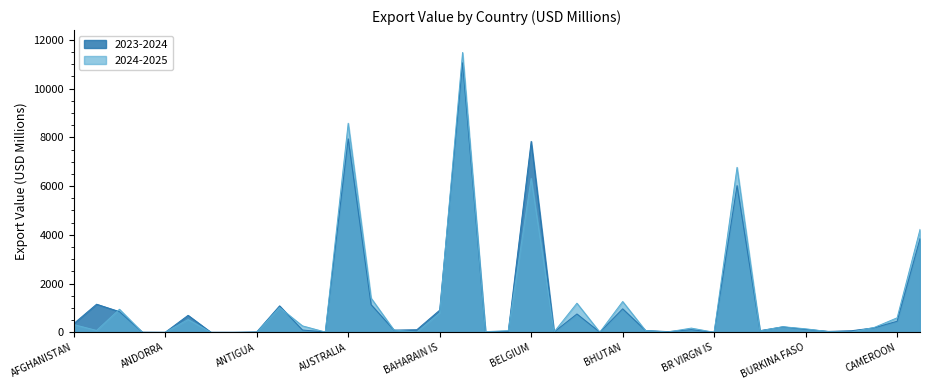

True or false: 2024-2025 has a value of 4.7 at BERMUDA.

True